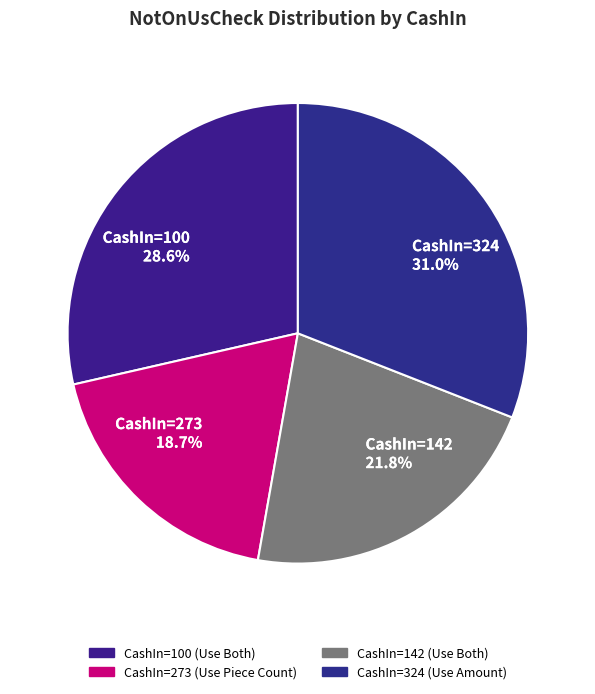

Rank the categories by value from highest to lowest.

CashIn=324 31.0%, CashIn=100 28.6%, CashIn=142 21.8%, CashIn=273 18.7%